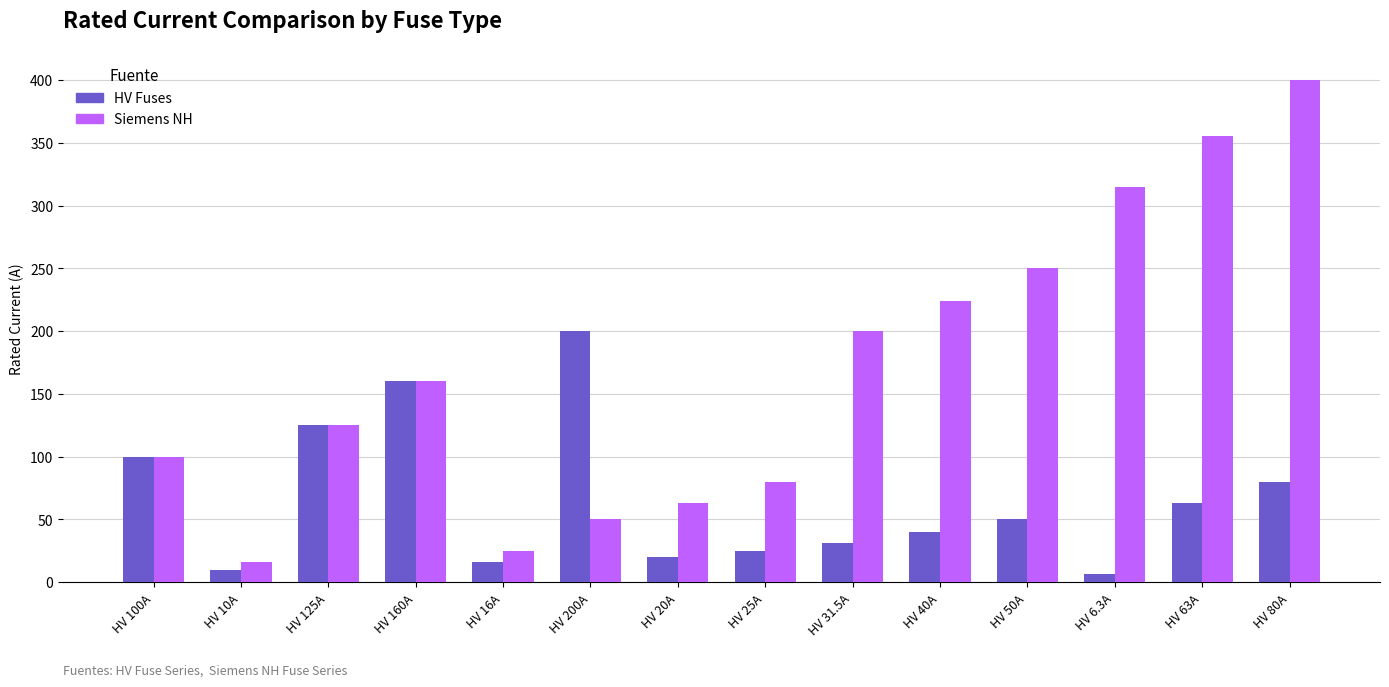

Reading right to left, list all the values displayed in this chart.

HV Fuses: HV 80A=80.0	HV 63A=63.0	HV 6.3A=6.3	HV 50A=50.0	HV 40A=40.0	HV 31.5A=31.5	HV 25A=25.0	HV 20A=20.0	HV 200A=200.0	HV 16A=16.0	HV 160A=160.0	HV 125A=125.0	HV 10A=10.0	HV 100A=100.0
Siemens NH: HV 80A=400.0	HV 63A=355.0	HV 6.3A=315.0	HV 50A=250.0	HV 40A=224.0	HV 31.5A=200.0	HV 25A=80.0	HV 20A=63.0	HV 200A=50.0	HV 16A=25.0	HV 160A=160.0	HV 125A=125.0	HV 10A=16.0	HV 100A=100.0